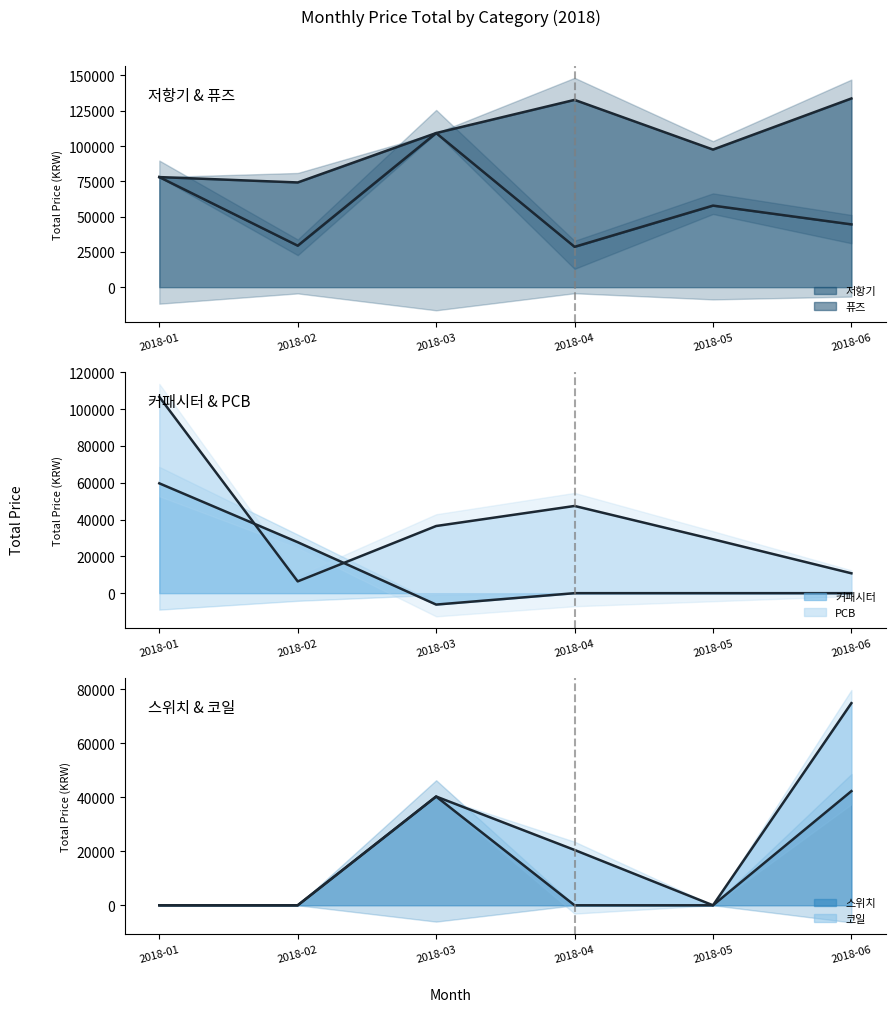

True or false: 커패시터 (line) and 저항기 (line) cross at least once.

False